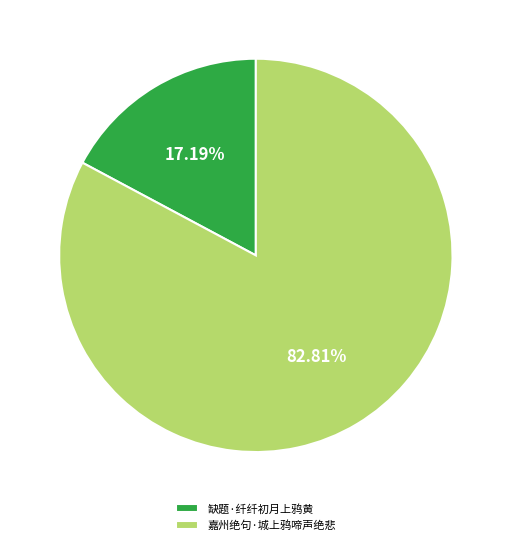

Rank the categories by value from lowest to highest.

缺题·纤纤初月上鸦黄, 嘉州绝句·城上鸦啼声绝悲